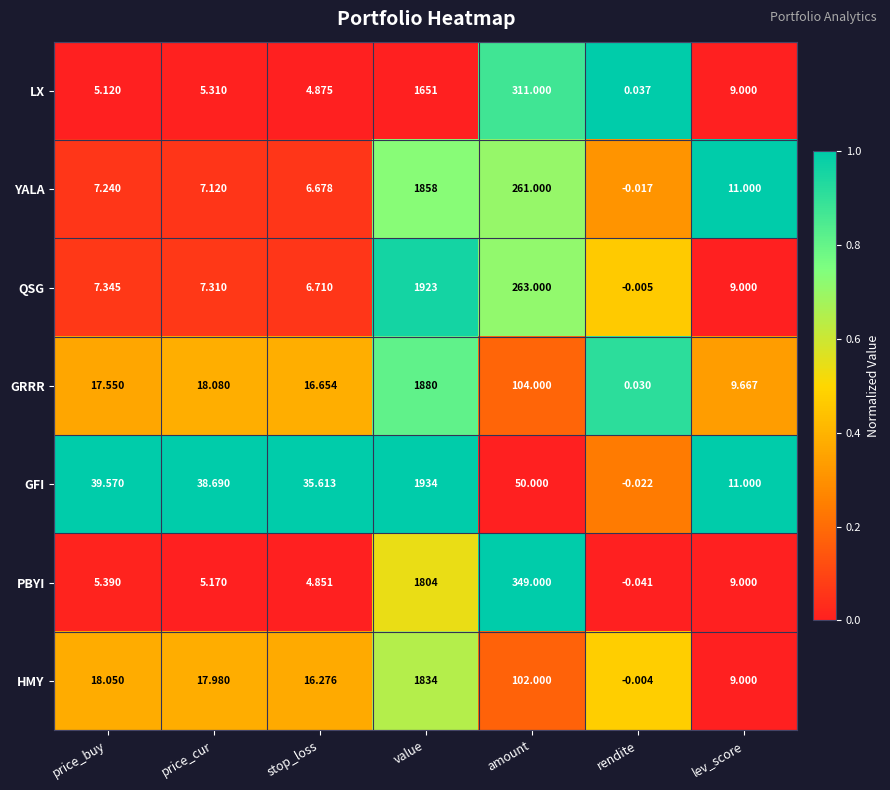

At price_buy, list the series in order from largest to smallest.

GFI, HMY, GRRR, QSG, YALA, PBYI, LX